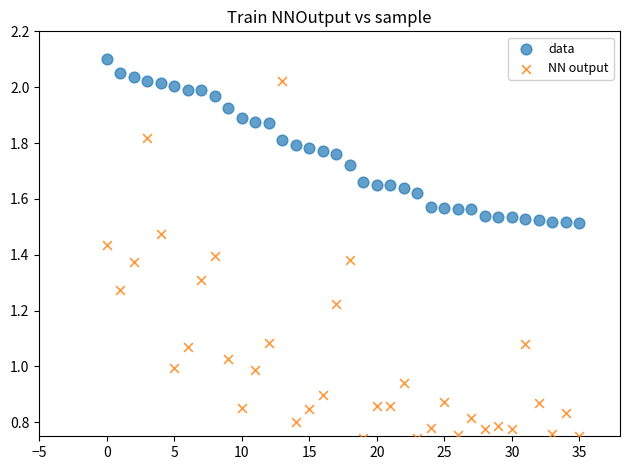

Which series reaches the minimum Y coordinate?

NN output